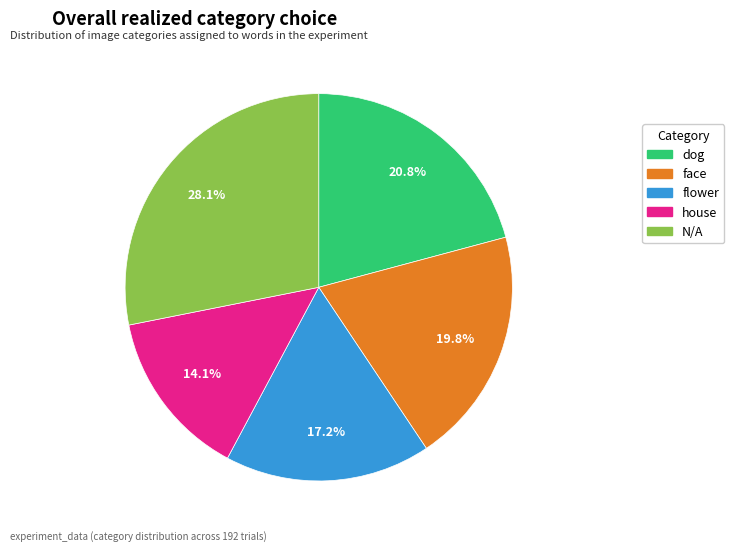

What percentage is the house slice, to the nearest percent?

14%